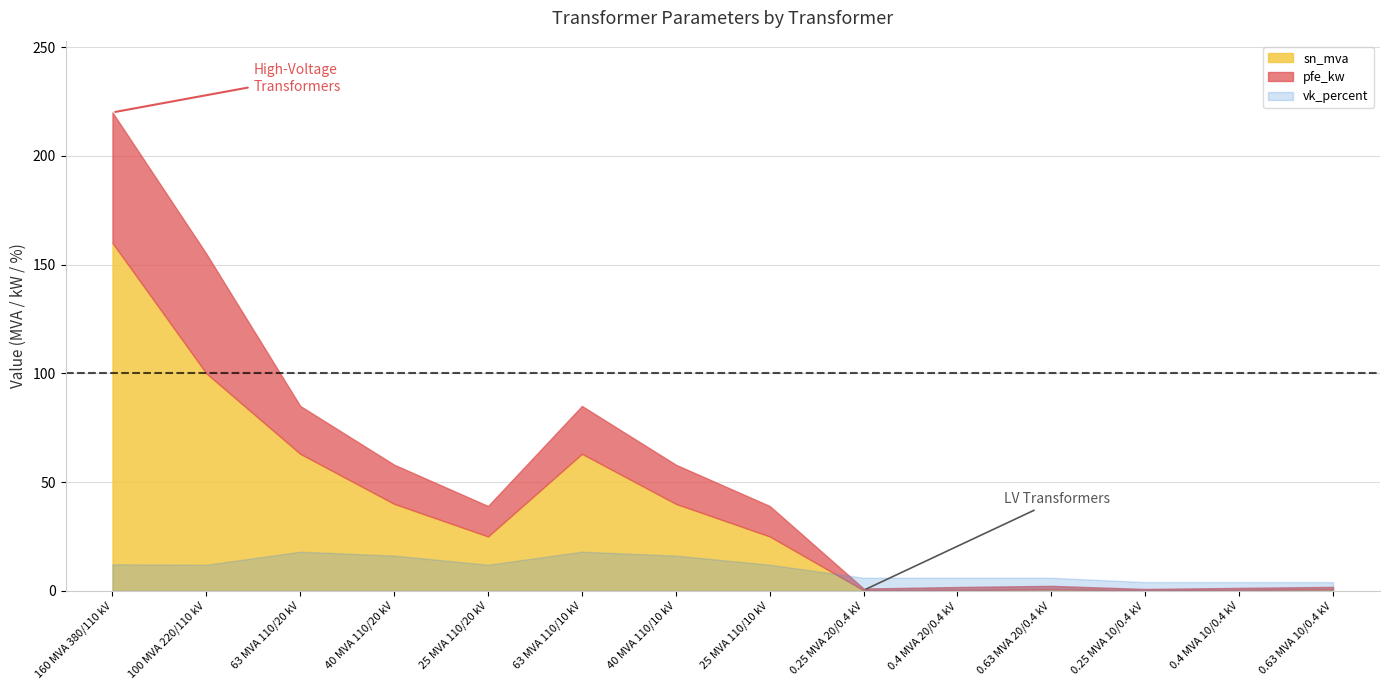

Where is the first local minimum for sn_mva?

25 MVA 110/20 kV